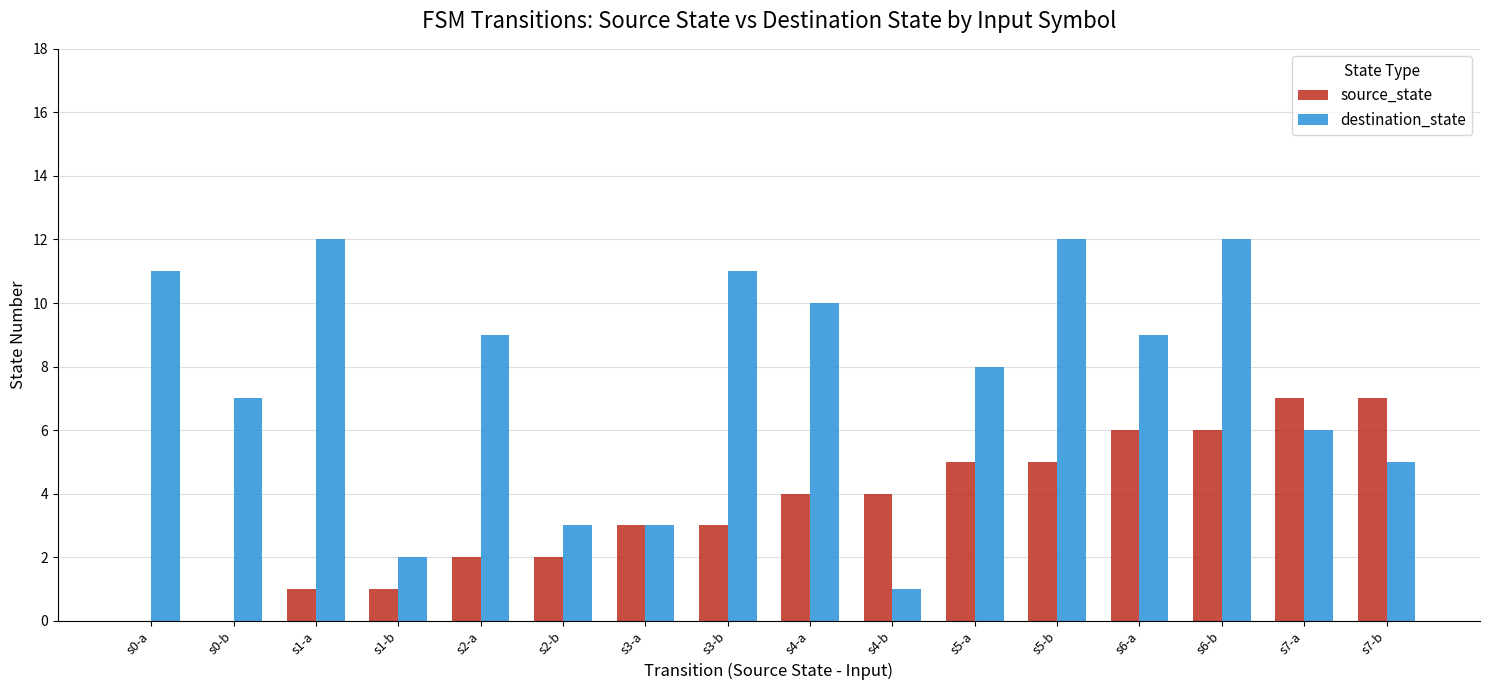

At which category is the sum across all series the highest?

s6-b